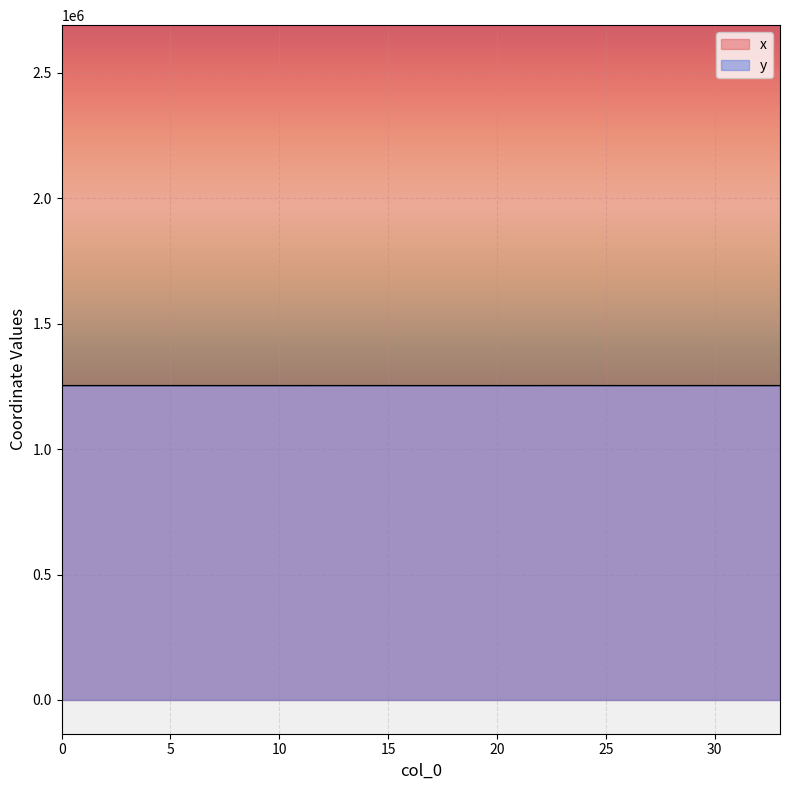

True or false: x has more than 0 interior local peaks.

True